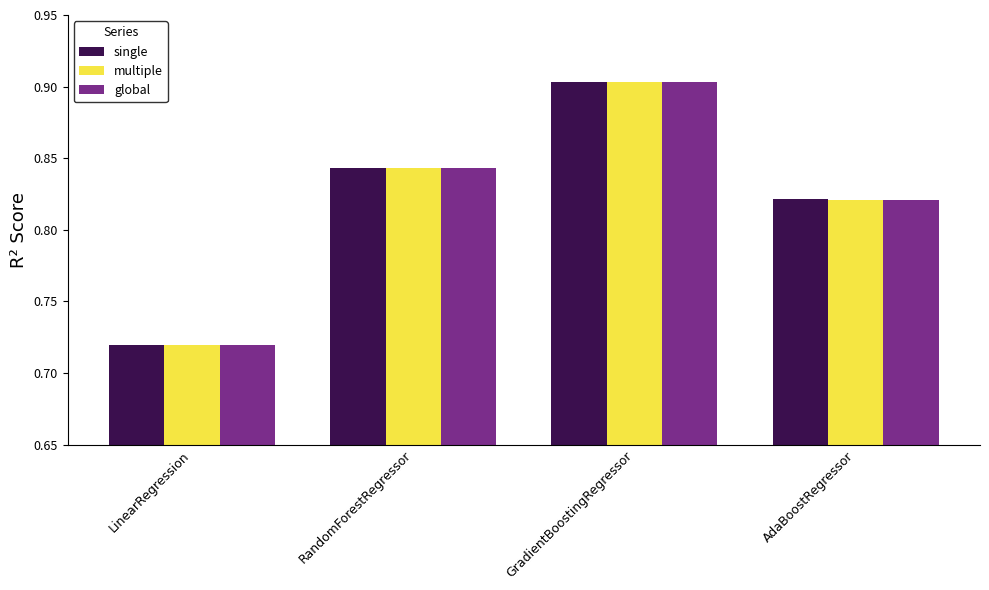

Count the single values in the range 0 to 1.

4